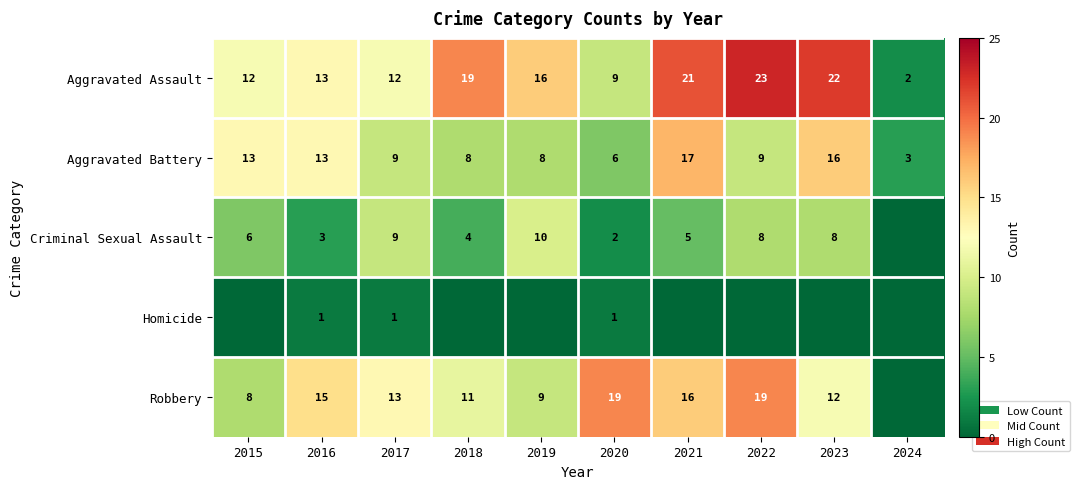

What is the sum of all Aggravated Battery values?

102